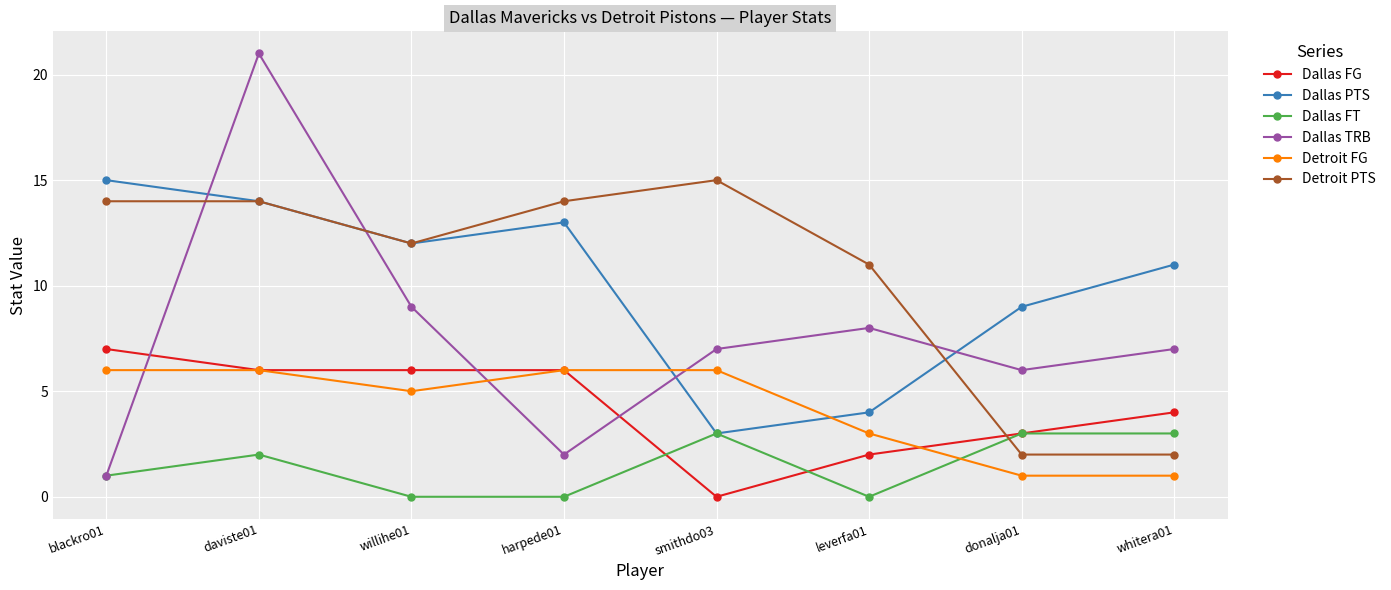

What is the difference between the maximum and minimum values in the Dallas TRB series?

20